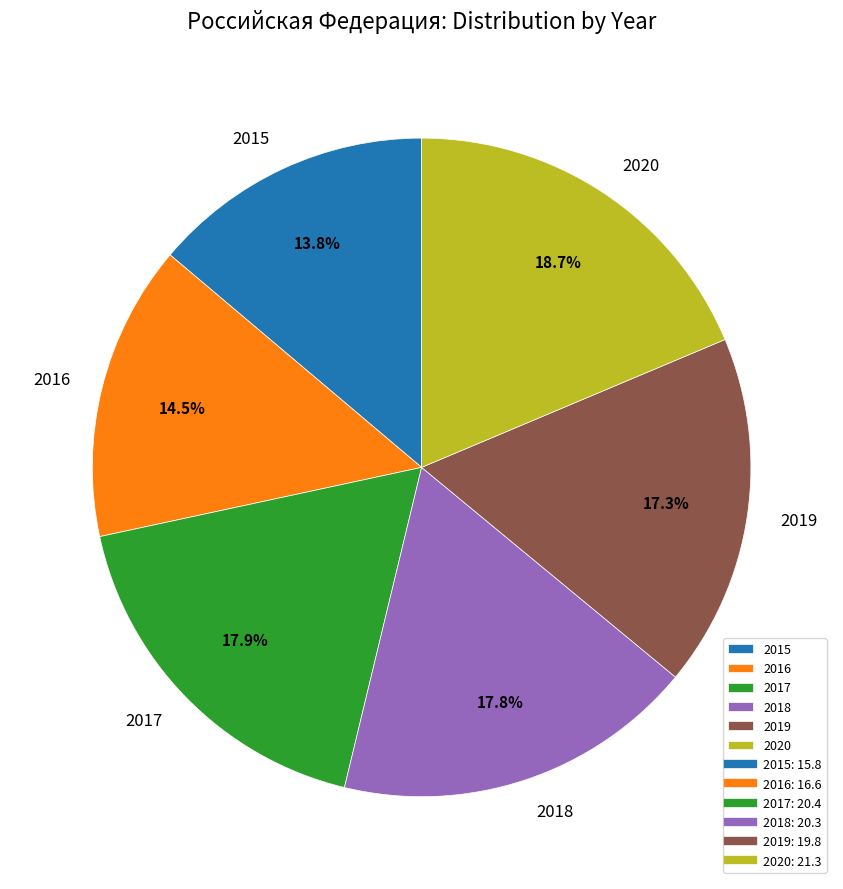

To the nearest percent, what percentage of the pie is 2018?

18%